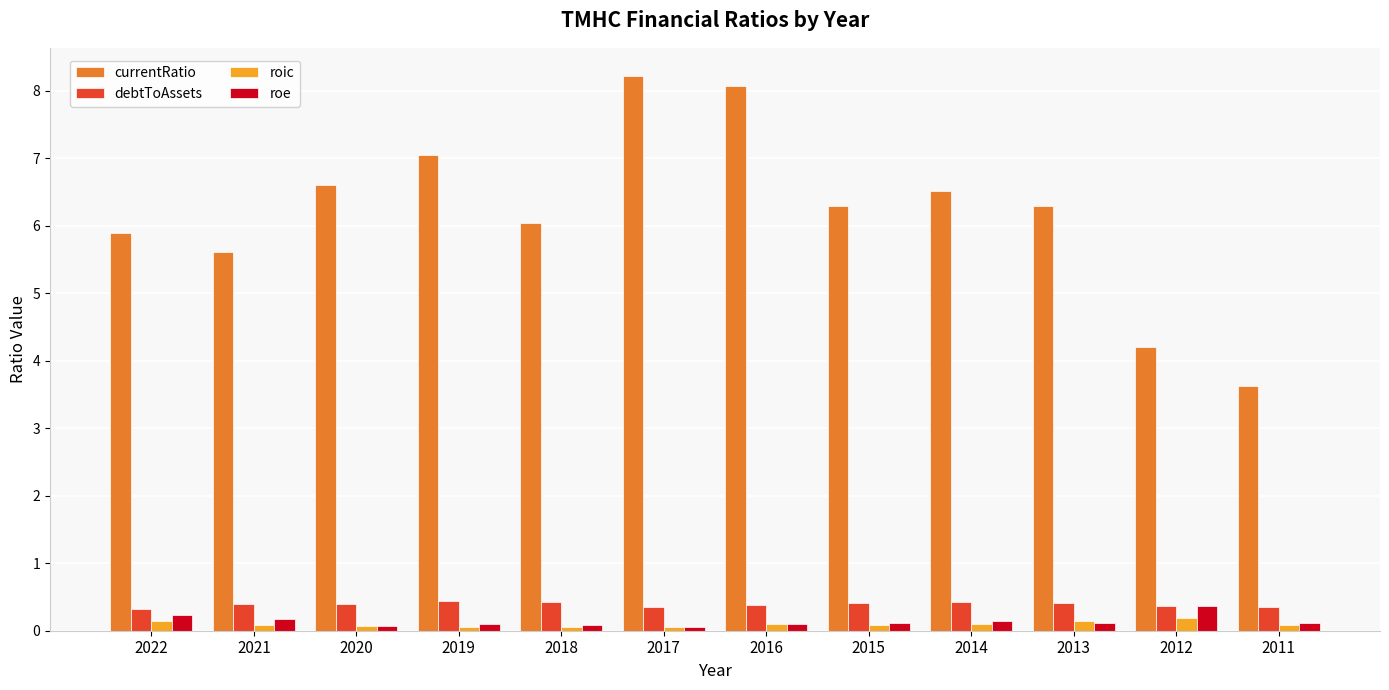

Is it true that currentRatio equals 6.6 at 2020?

True